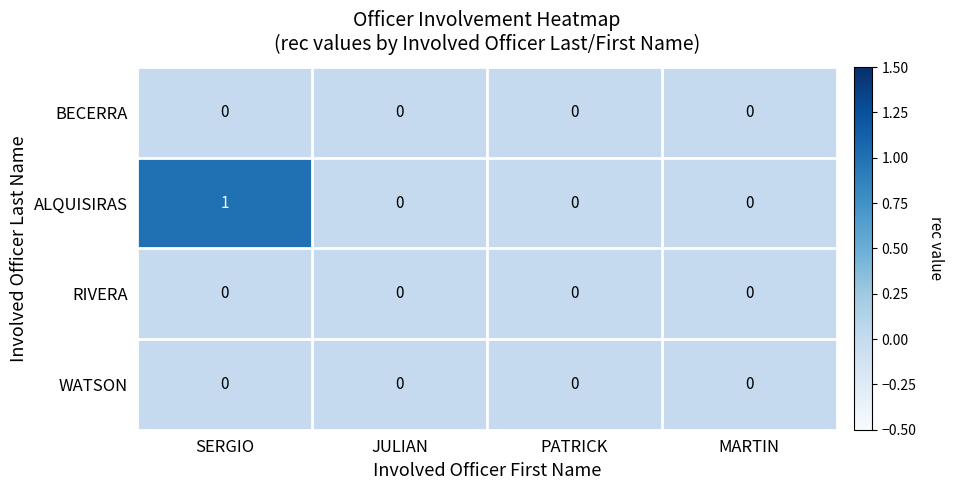

Reading left to right, extract all data points from this chart.

BECERRA: 0	0	0	0
ALQUISIRAS: 1	0	0	0
RIVERA: 0	0	0	0
WATSON: 0	0	0	0